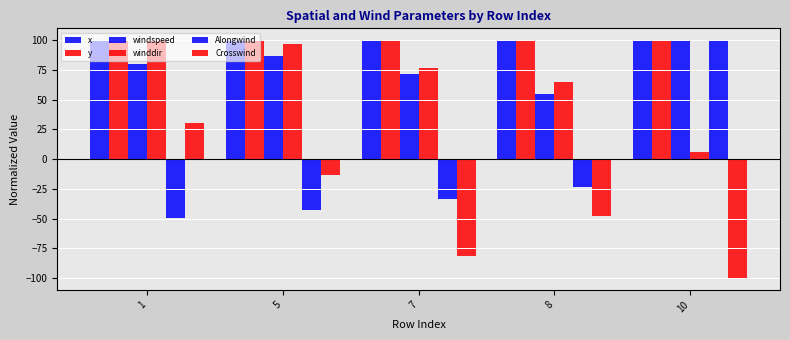

How many bars are there in total?

30